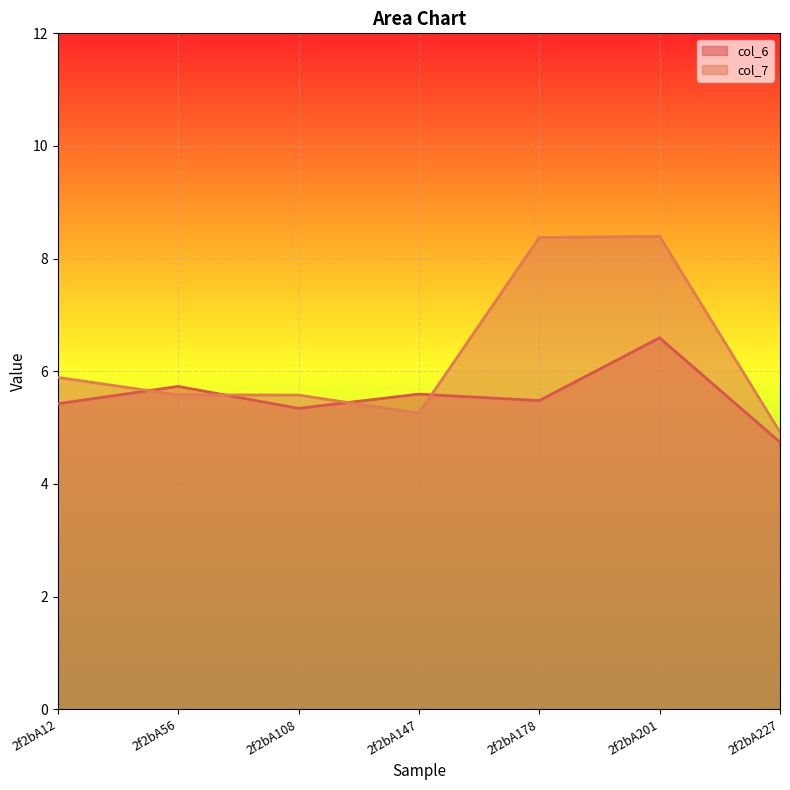

List the labels in order of col_7 value, smallest first.

2f2bA227, 2f2bA147, 2f2bA108, 2f2bA56, 2f2bA12, 2f2bA178, 2f2bA201